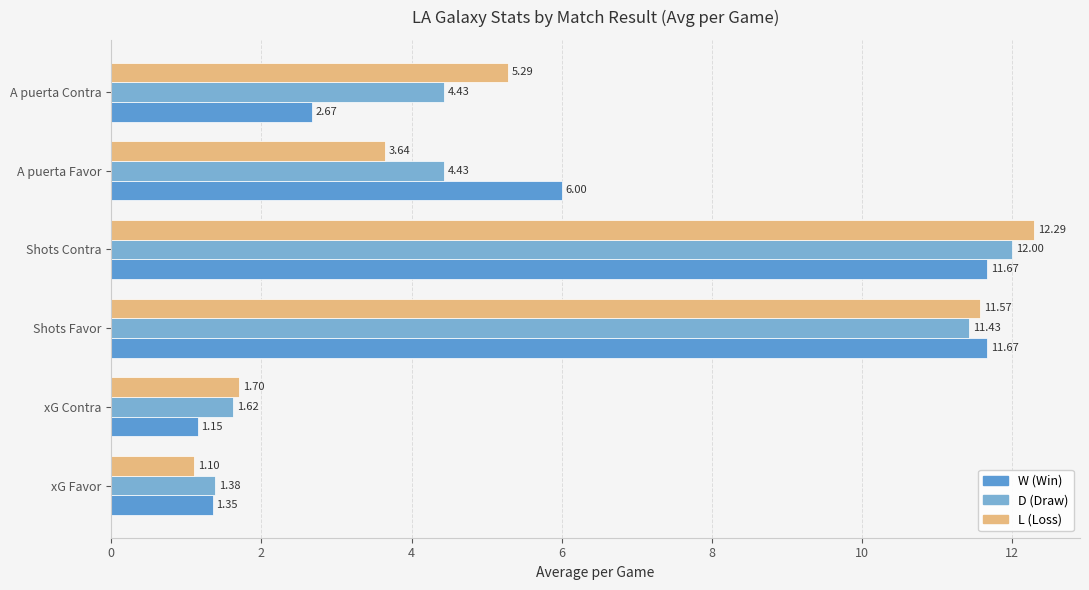

How many series are shown in this chart?

3